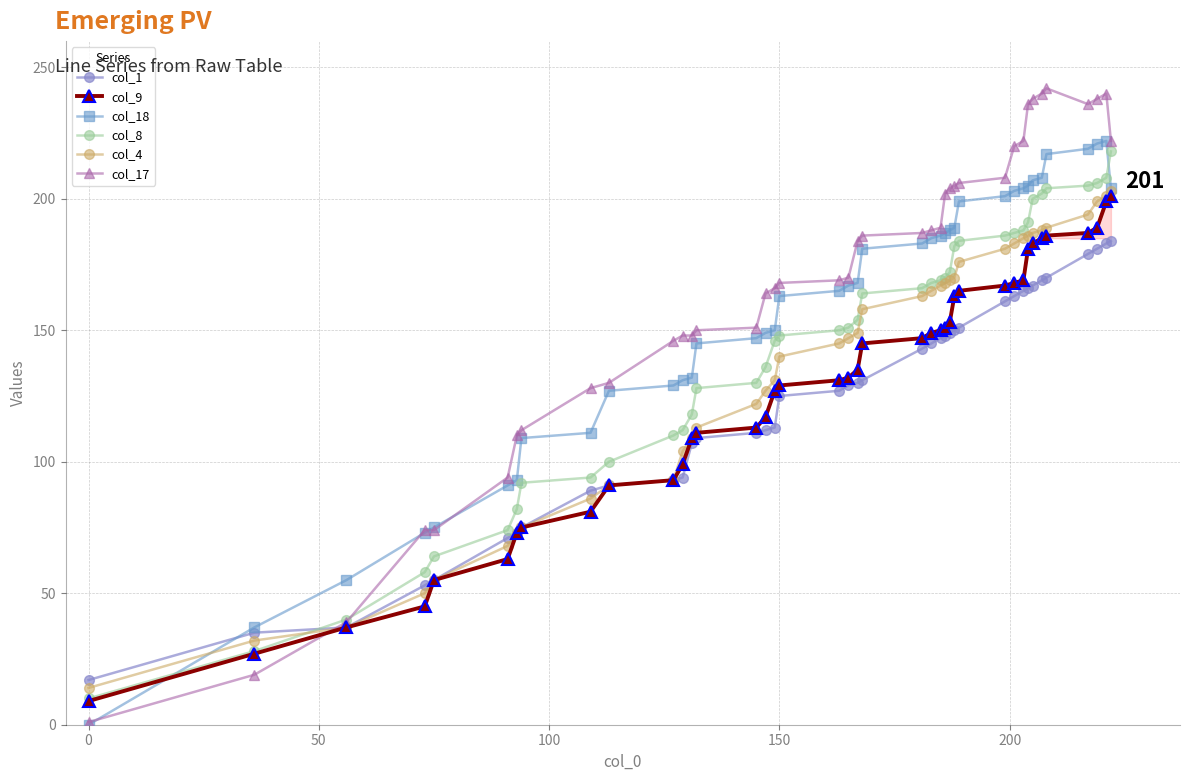

Which series has the widest spread of values?

col_17